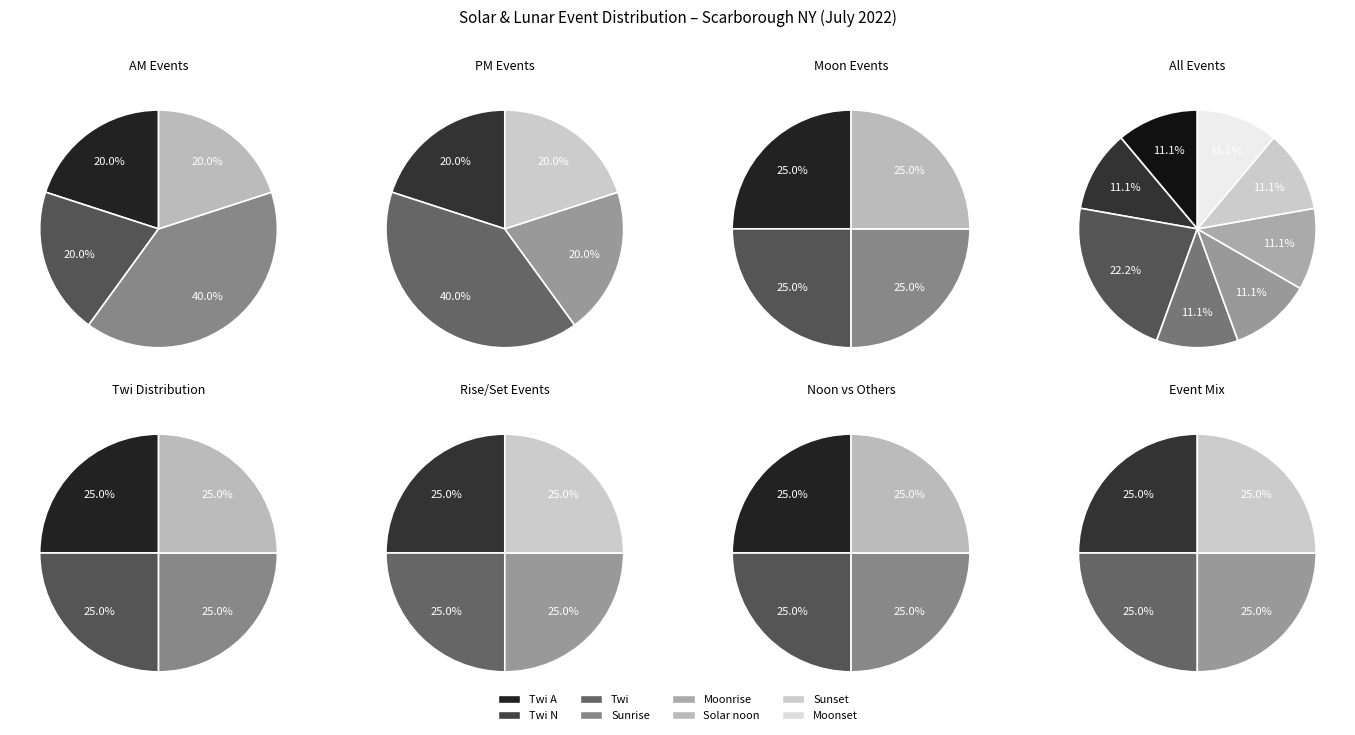

What is the smallest slice in the pie chart?

Sunrise